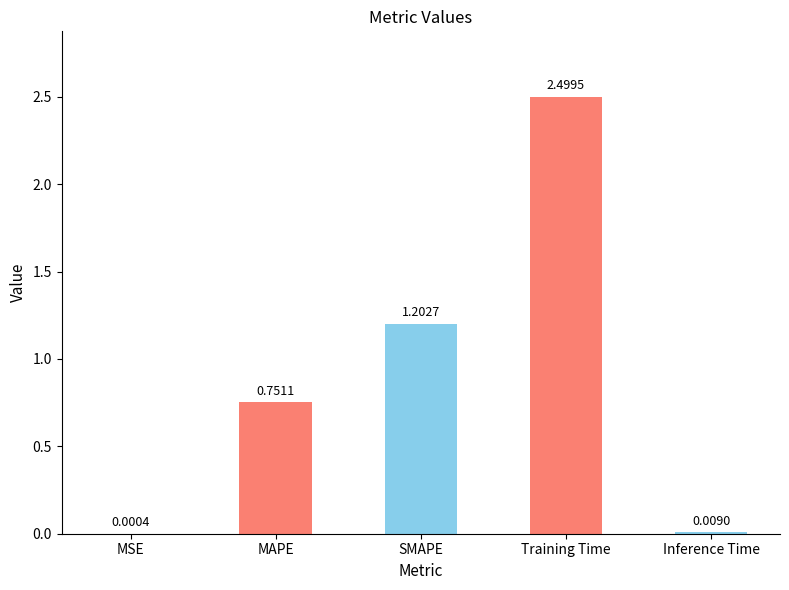

What is the sum of the values at SMAPE and MAPE?

2.0